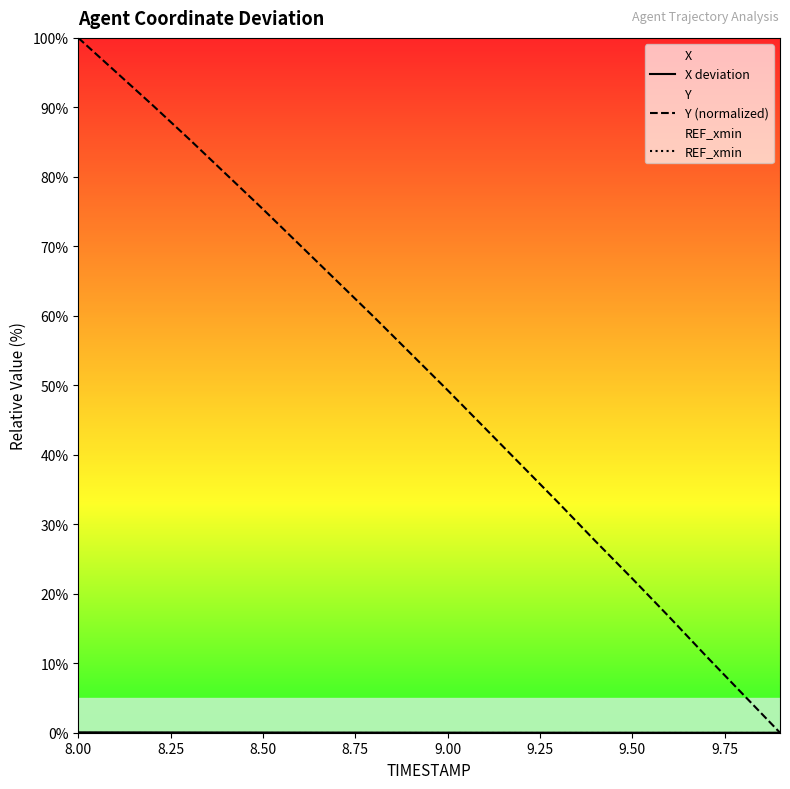

At which label does Y (normalized) reach its peak?

8.00